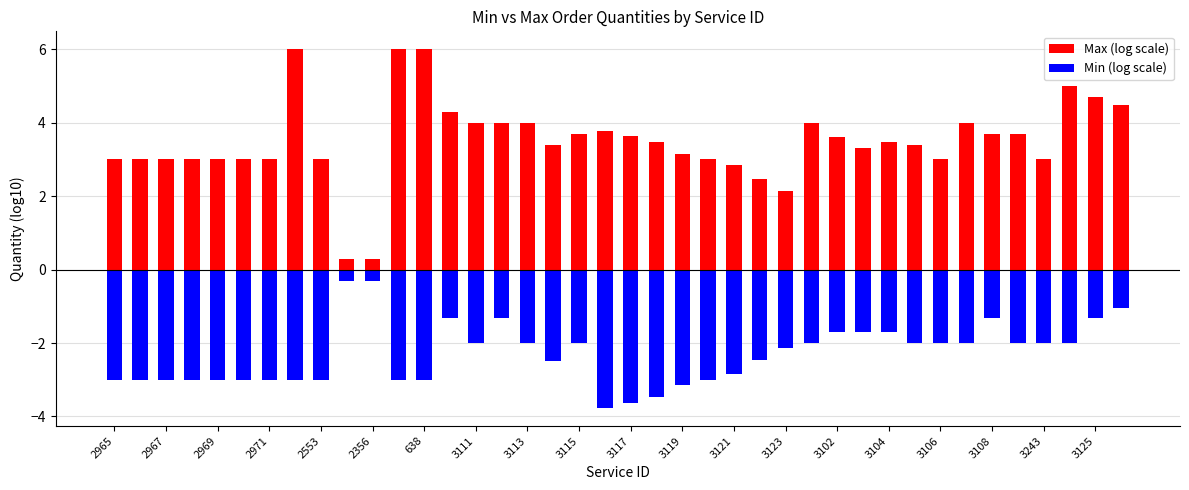

What is the difference between the highest and lowest values at 37?

7.0